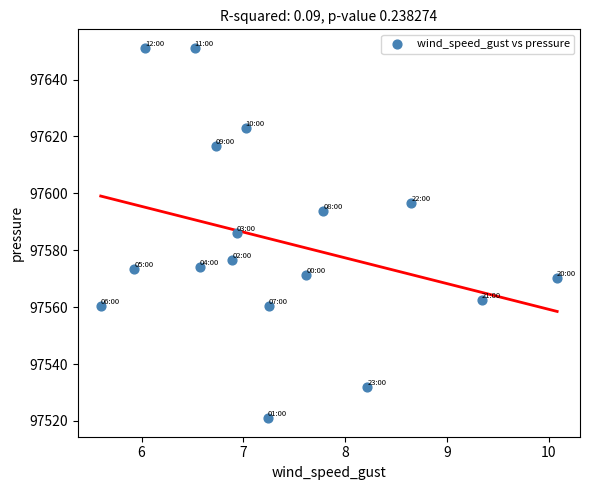

What is the range of X values (max minus min)?

4.5